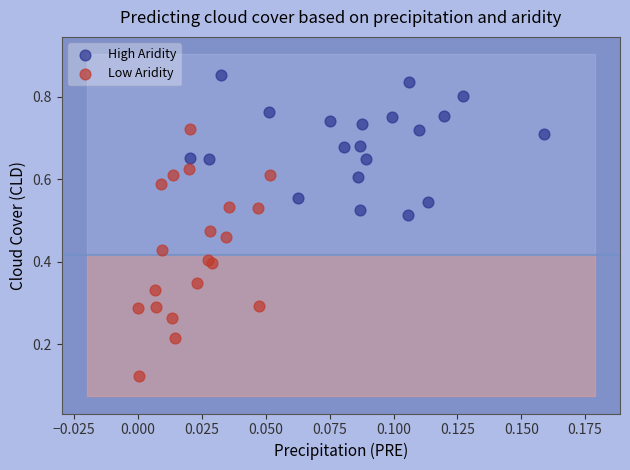

Which series reaches the maximum Y coordinate?

High Aridity